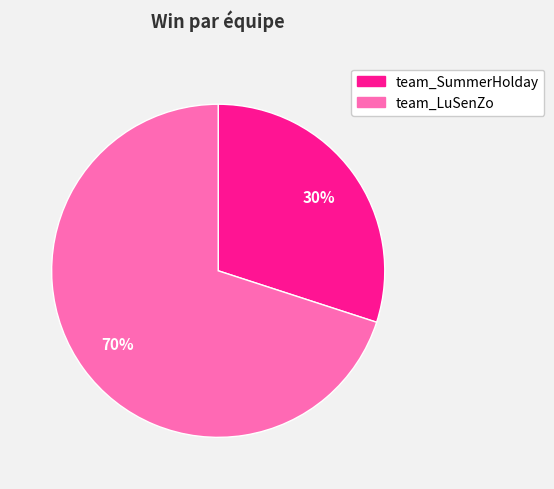

To the nearest percent, what portion does team_LuSenZo represent?

70%